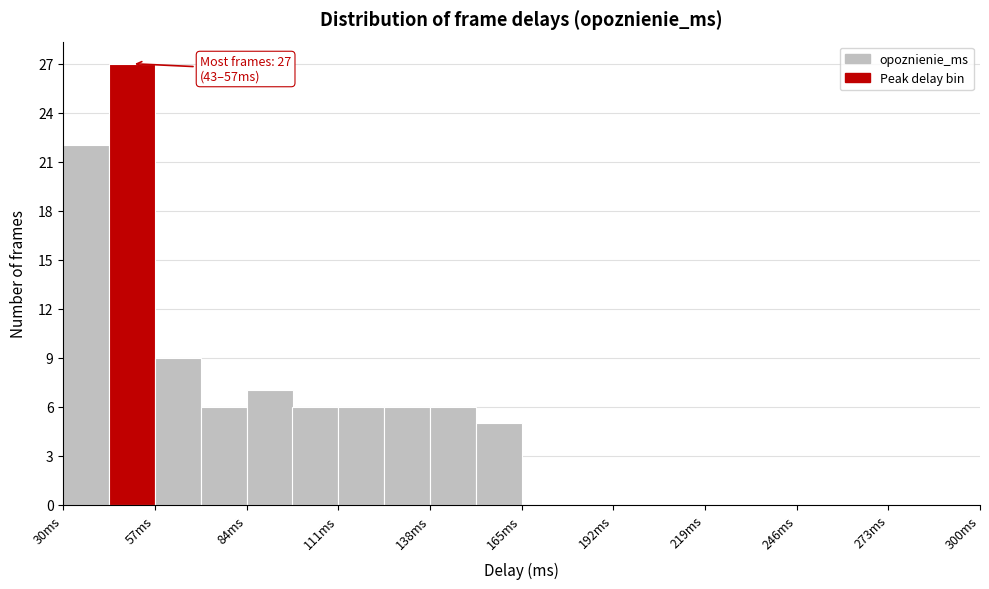

Read against the x-axis, roughly where is the centre of the tallest bar?

50